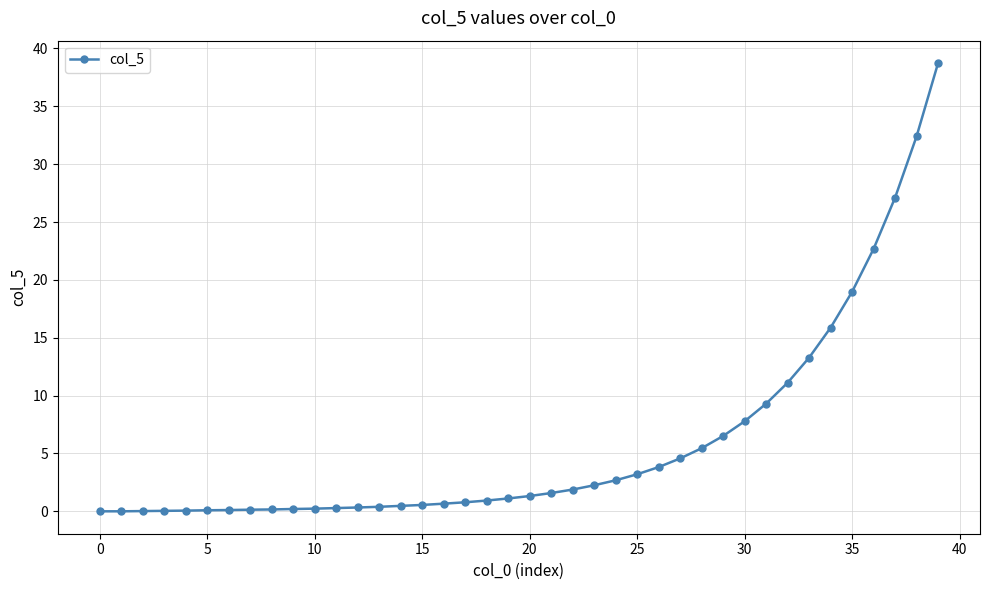

What is the difference between the maximum and minimum values?

38.7